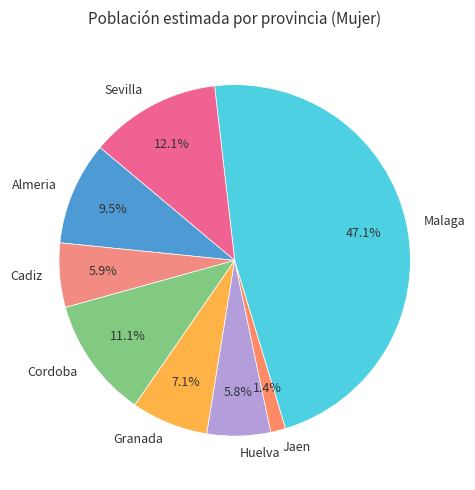

Which category has the biggest portion of the pie?

Malaga